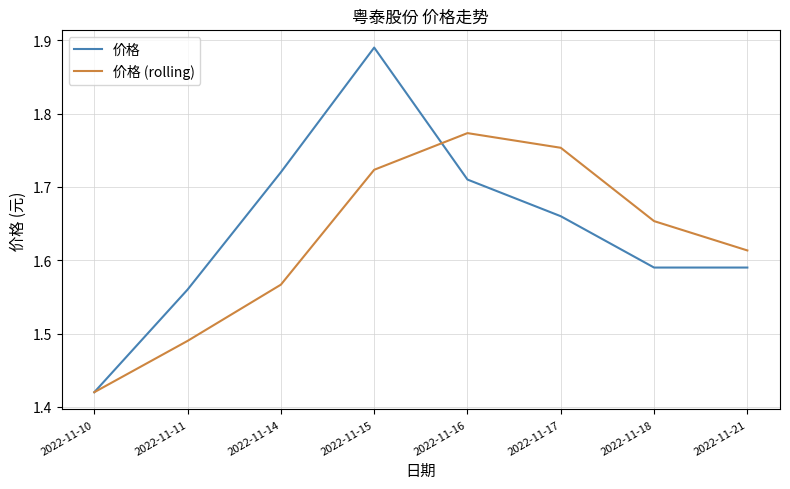

Where is the first local maximum for 价格 (rolling)?

2022-11-16